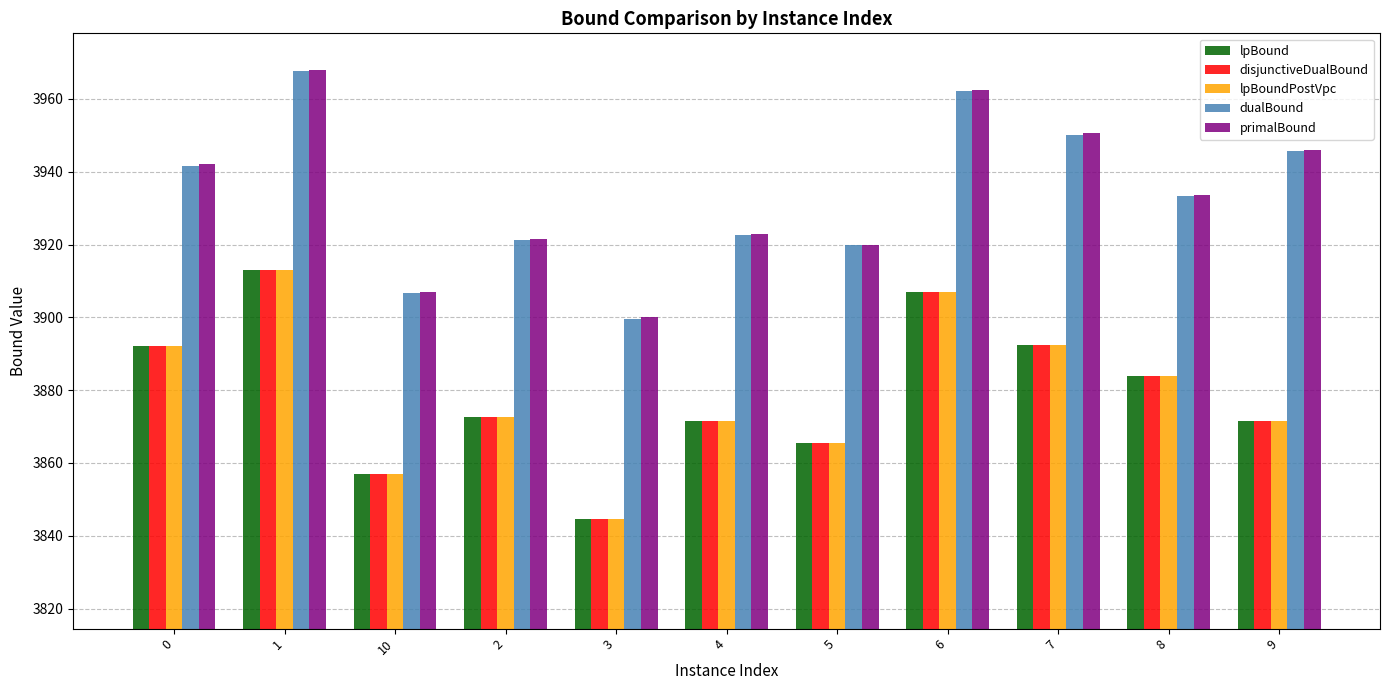

Which series changed the most between 10 and 5?

dualBound